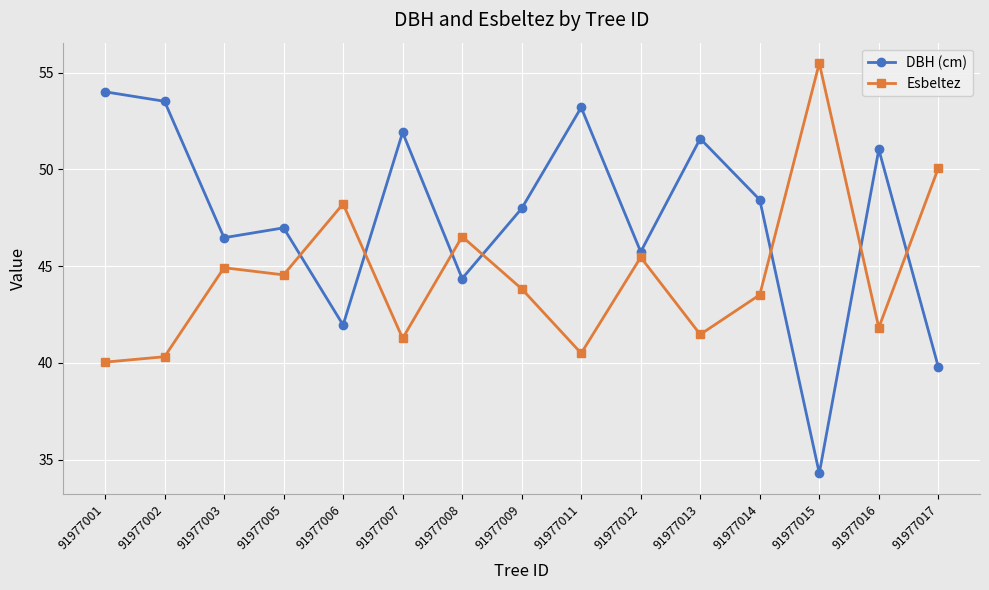

What is the value of the DBH (cm) point at the 12th from the left?

48.4